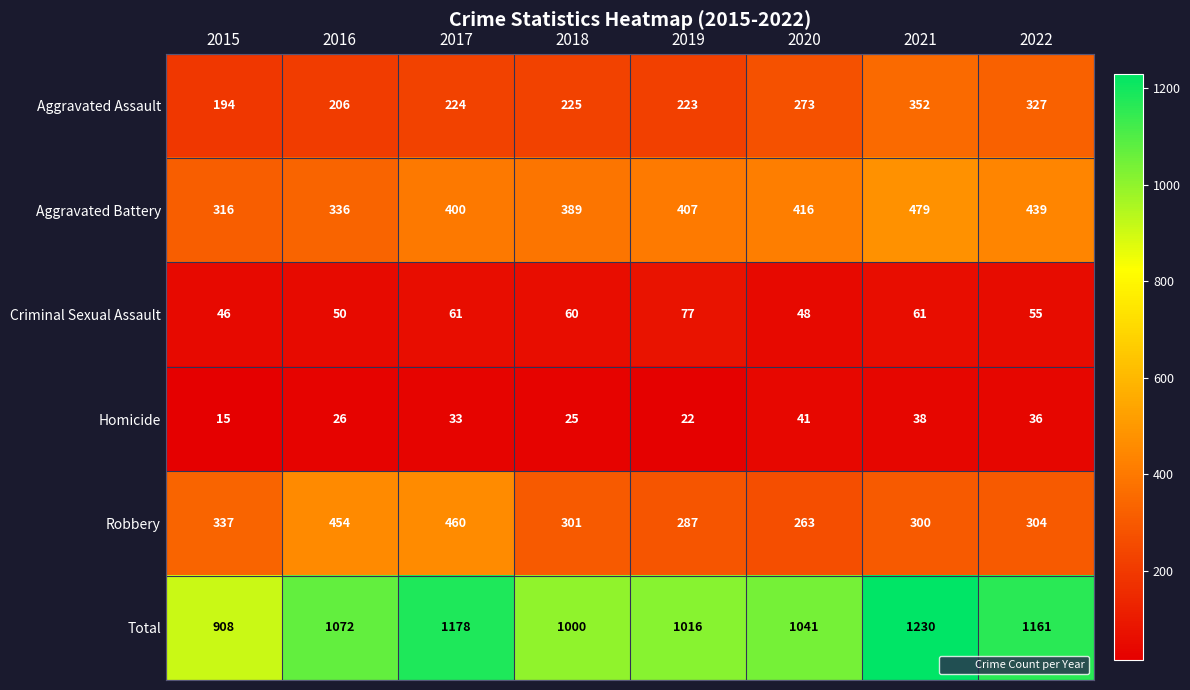

List the labels in order of Total value, largest first.

2021, 2017, 2022, 2016, 2020, 2019, 2018, 2015